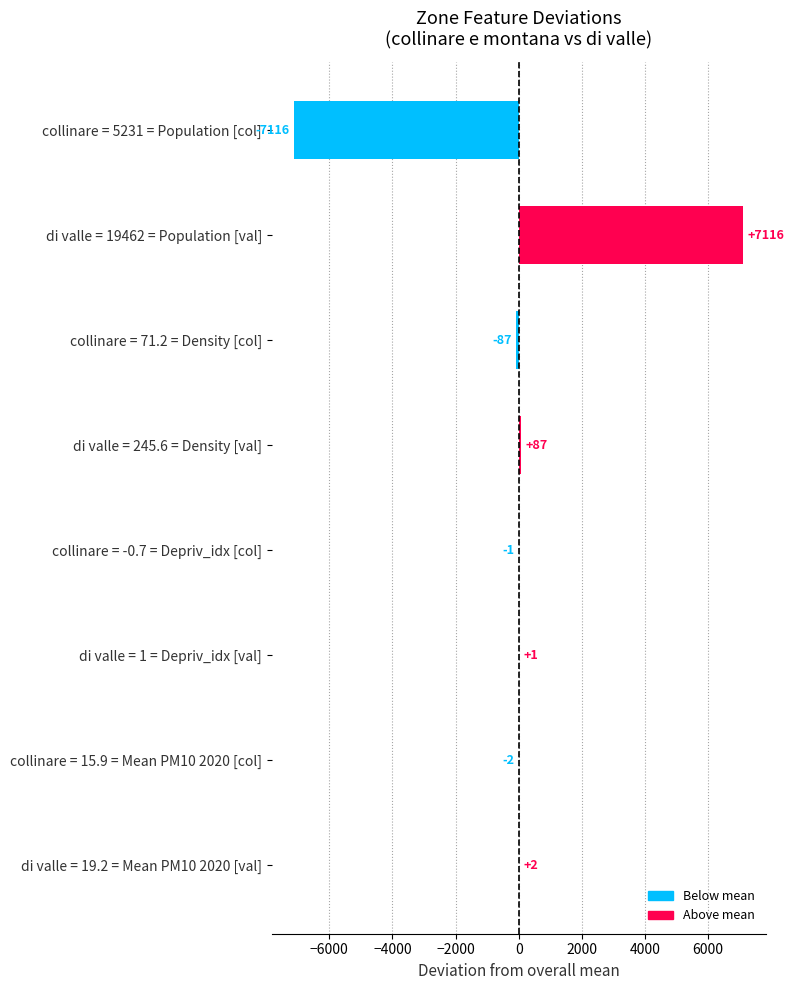

What is the approximate value at collinare = 5231 = Population [col]?

-7115.5